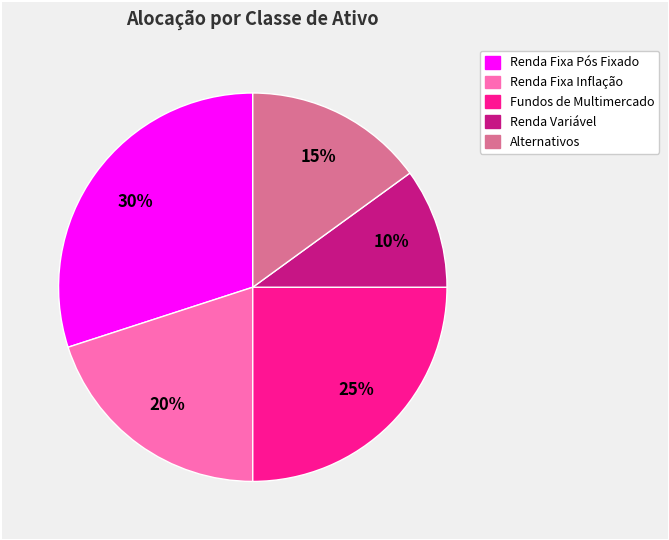

To the nearest percent, what portion does Renda Fixa Inflação represent?

20%